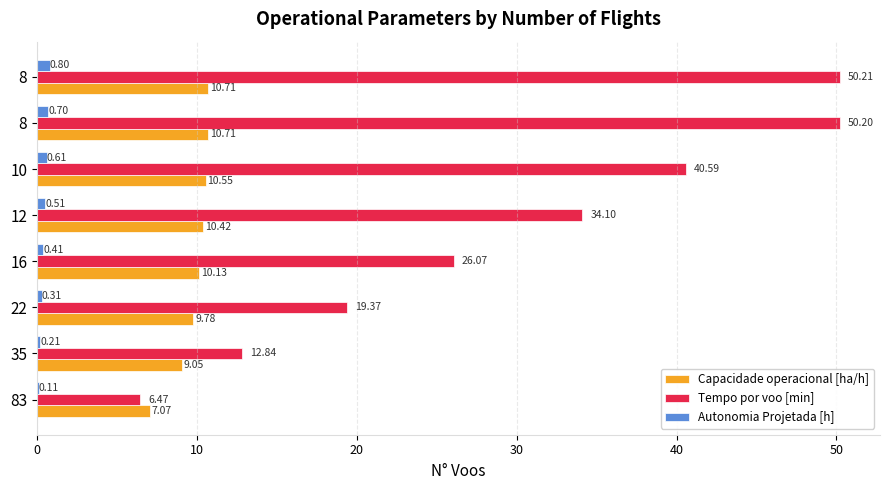

What is the maximum value shown in the chart?

50.2